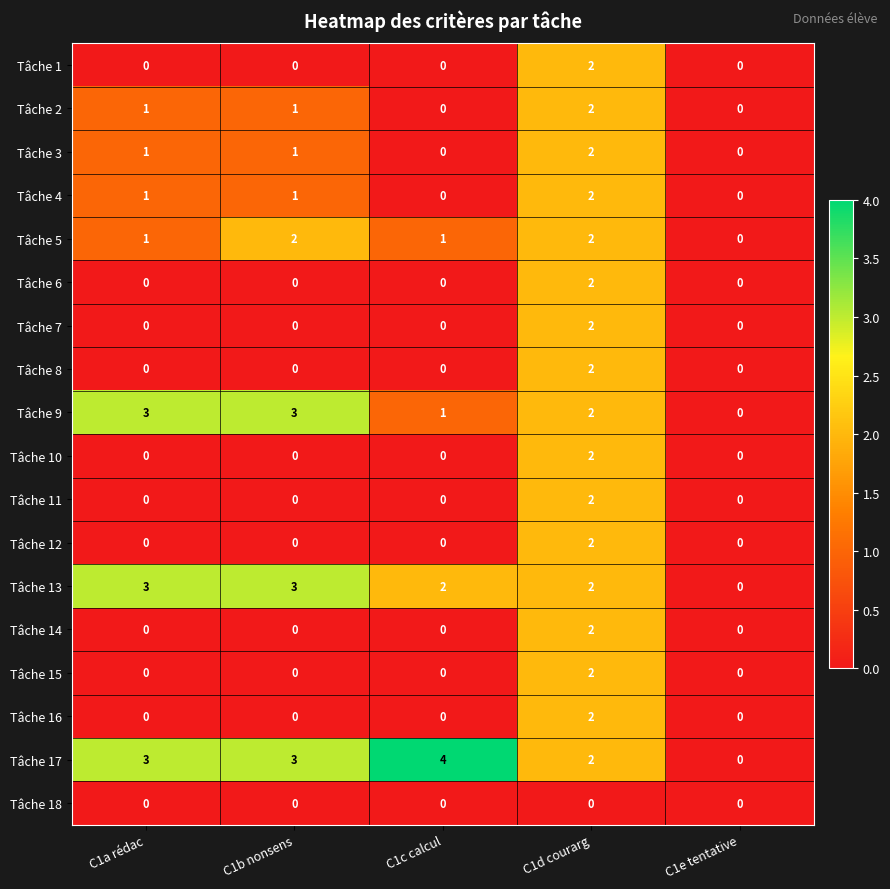

What is the sum of the Tâche 13 values at C1b nonsens and C1a rédac?

6